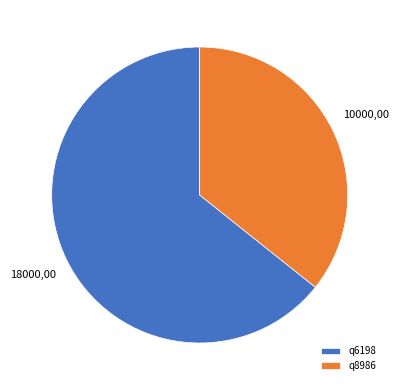

The q6198 slice represents 64% of the pie. True or false?

True